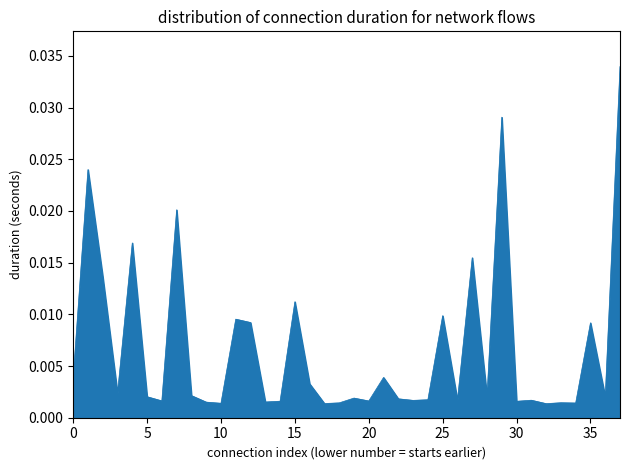

At which category does the data reach its first local valley?

3